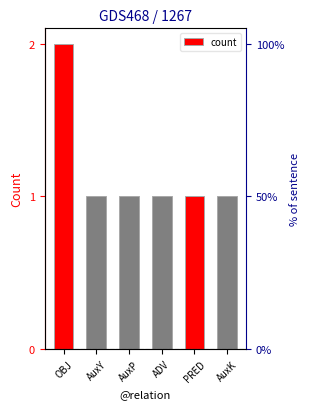

How many bars are there in total?

6